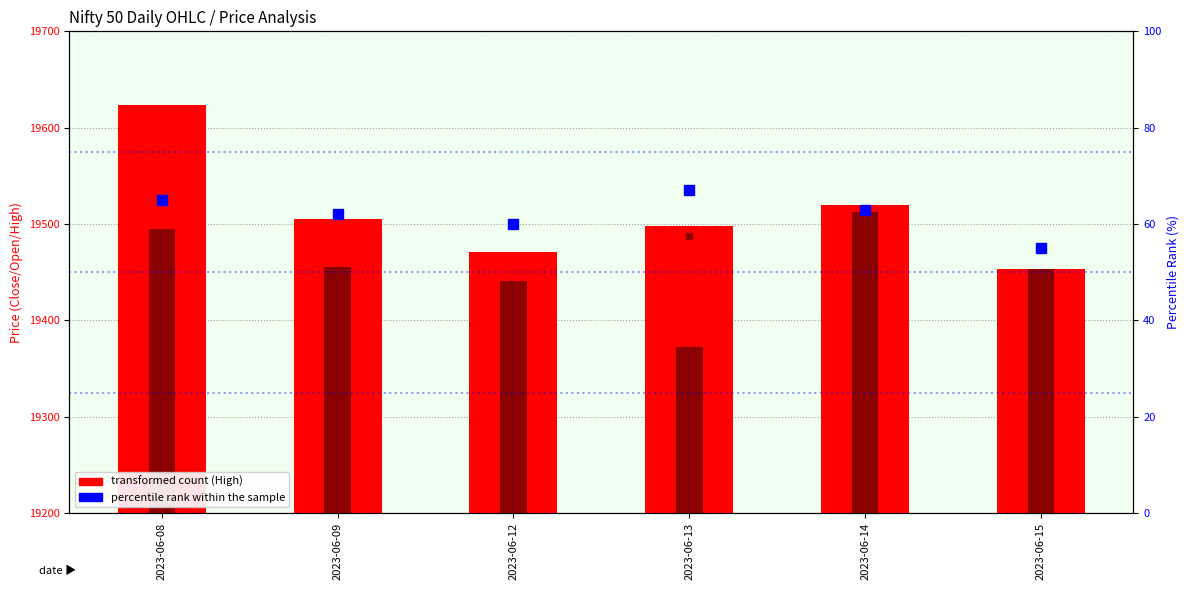

Is it true that percentile rank within the sample equals 104.7 at 2023-06-09?

False